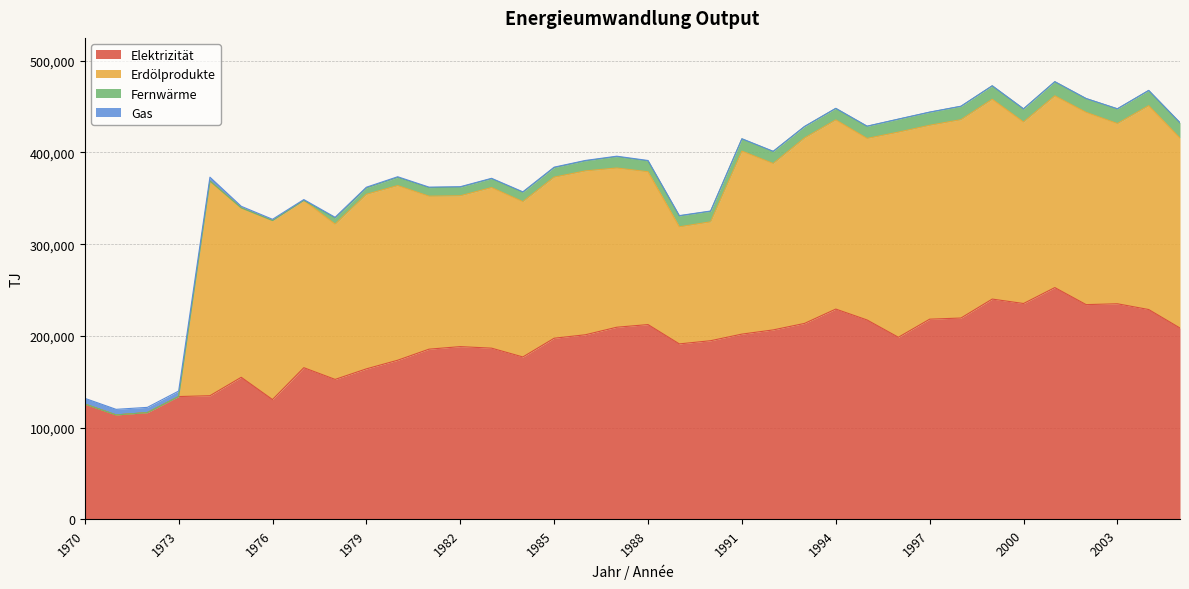

Which label corresponds to the smallest value in the chart?

1970